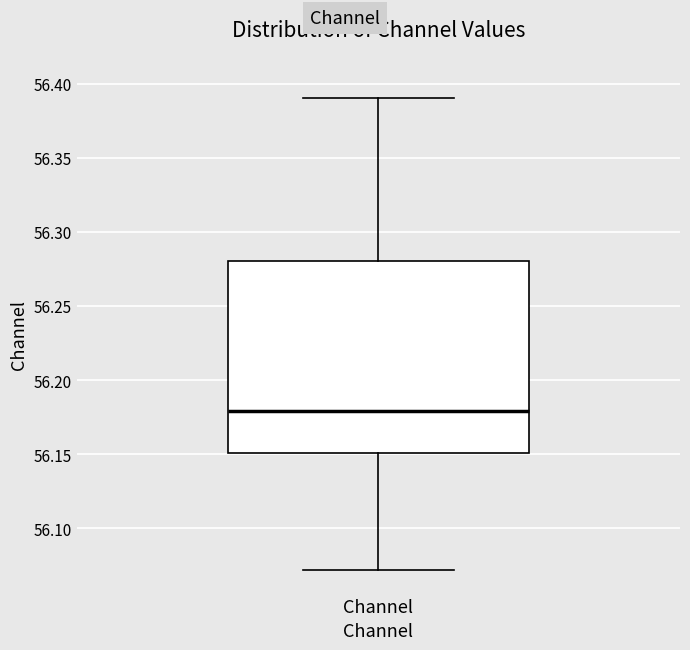

Transcribe this box plot: give where the median line is, the range the box spans, and where the two whiskers end, as read against the y-axis. The values are not printed on the chart, so give them approximately, as read against the axis.

median 56.18, box 56.15 to 56.28, whiskers 56.07 to 56.39